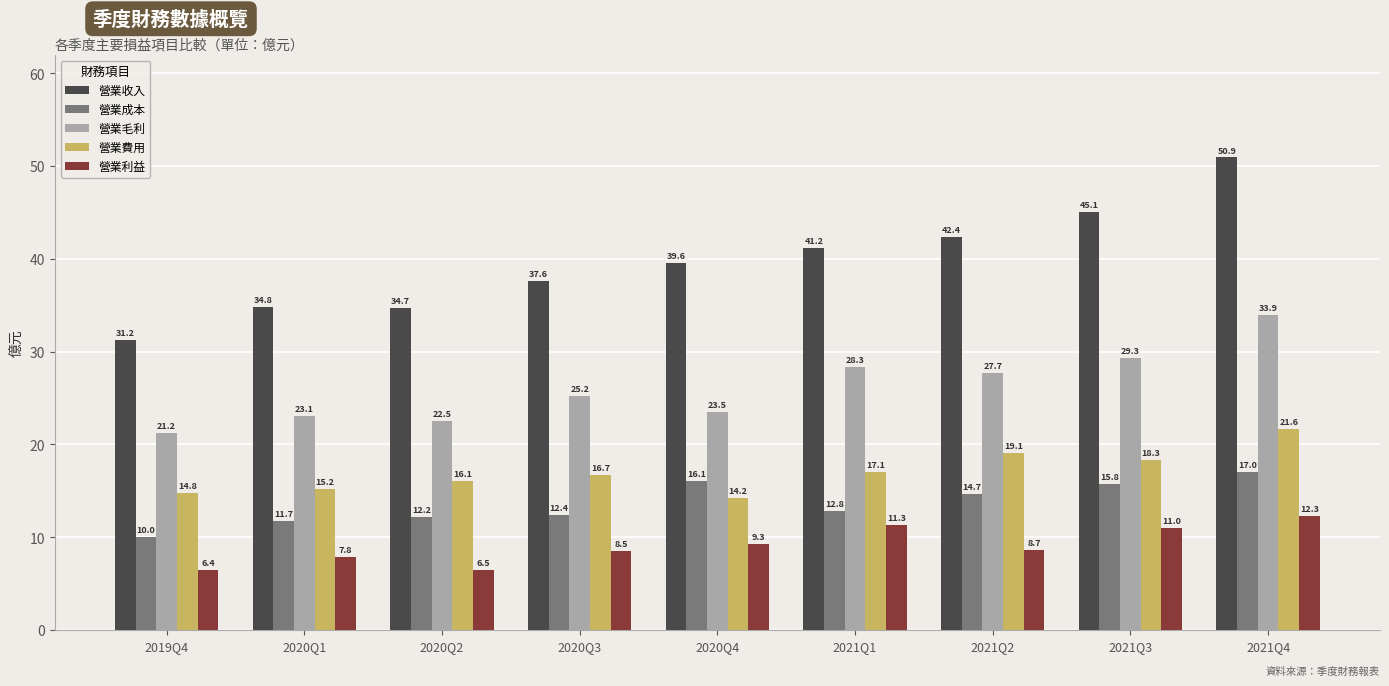

What is the average value of the 營業成本 series?

13.6